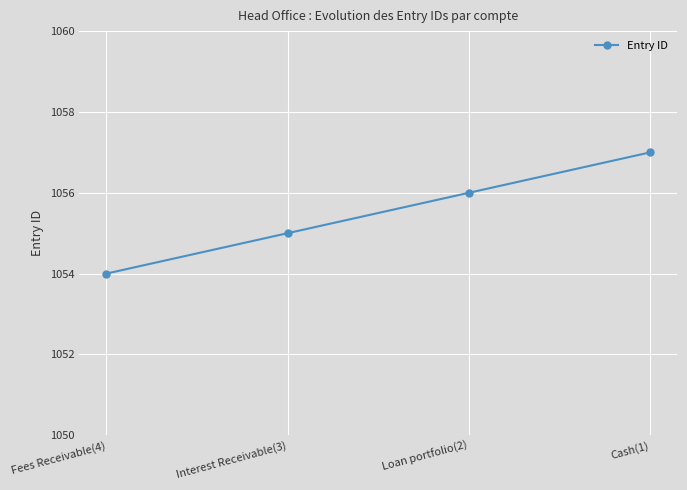

Reading left to right, list all the values displayed in this chart.

Fees Receivable(4)=1054	Interest Receivable(3)=1055	Loan portfolio(2)=1056	Cash(1)=1057